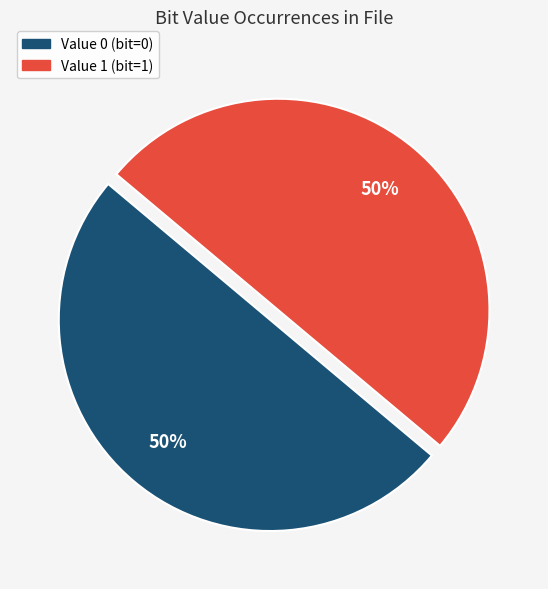

To the nearest percent, what is the average slice percentage?

50%